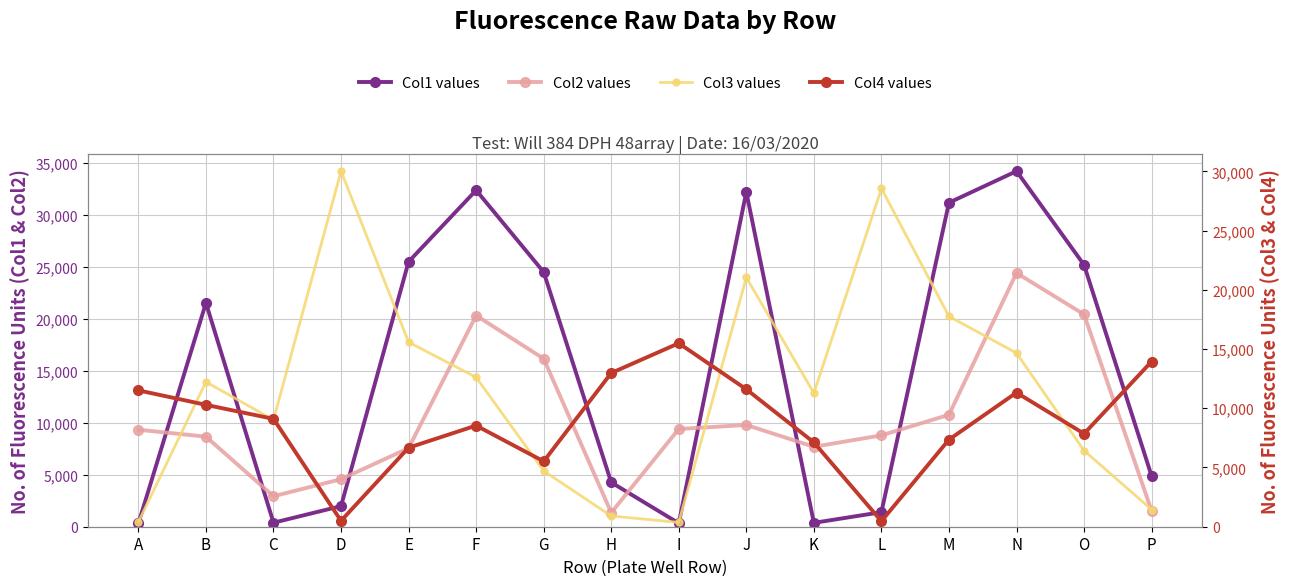

The Col4 values series shows 5519 at G. True or false?

True